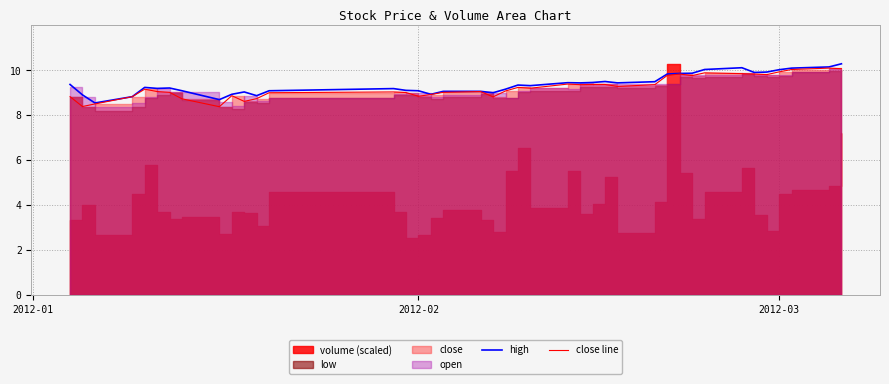

What is the maximum value for close line?

10.1